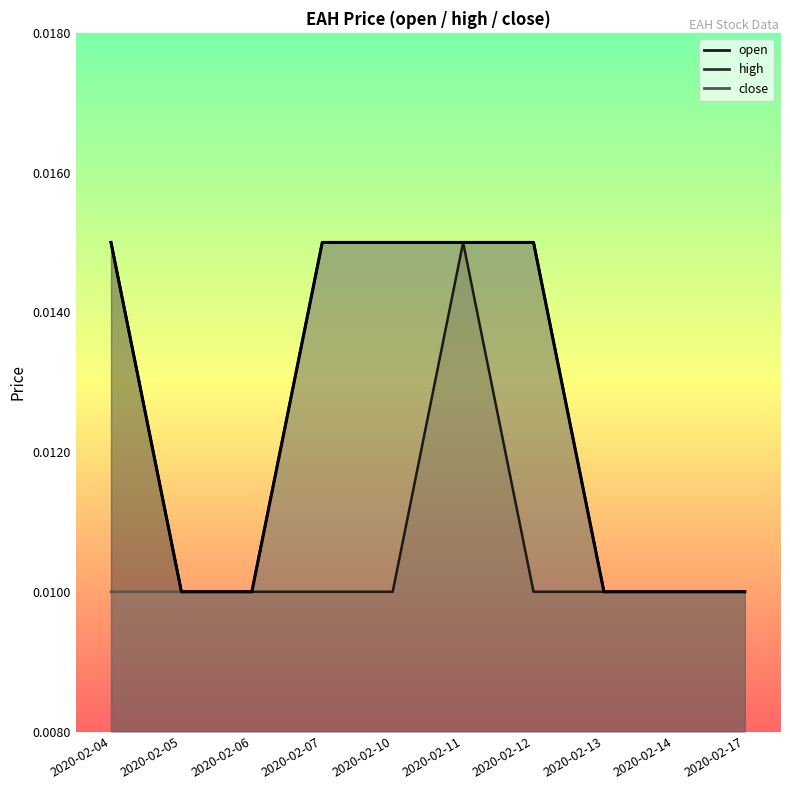

How many high values are between 0 and 1?

10